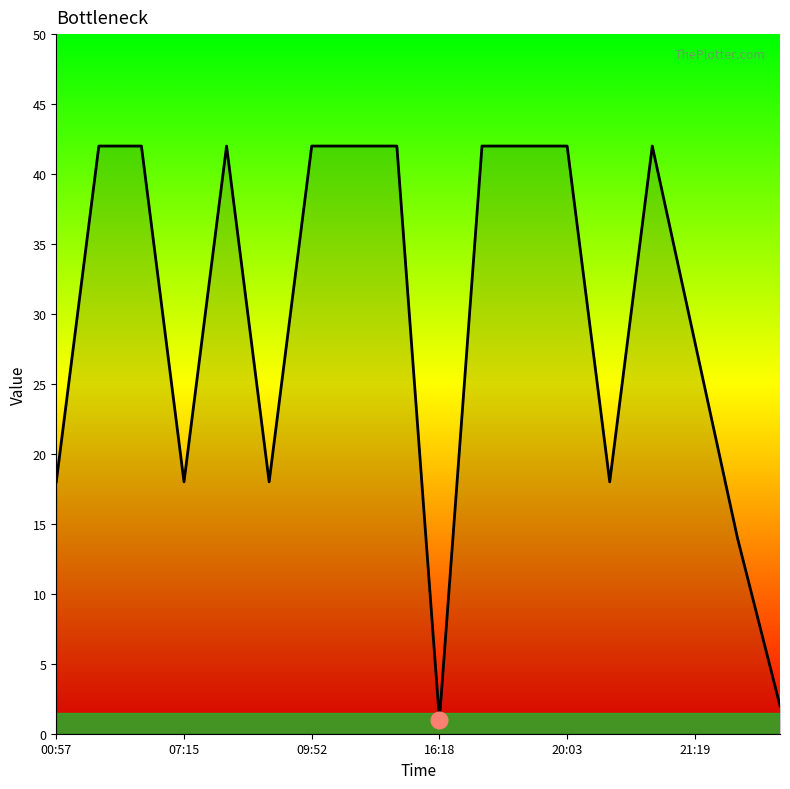

What is the maximum value shown in the chart?

42